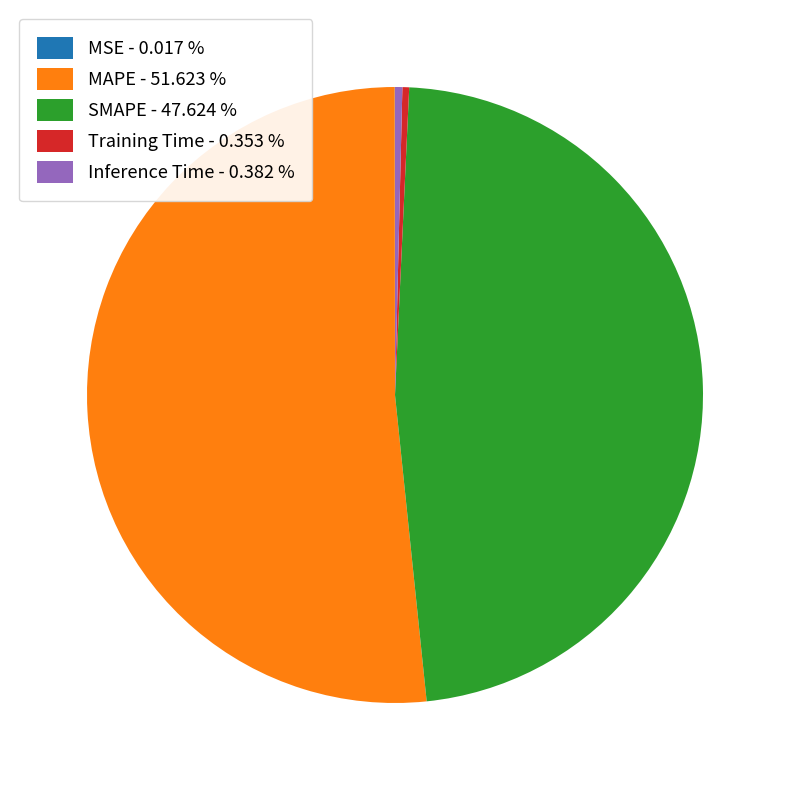

Is the sum of MAPE - 51.623 % and Inference Time - 0.382 % greater than half?

Yes